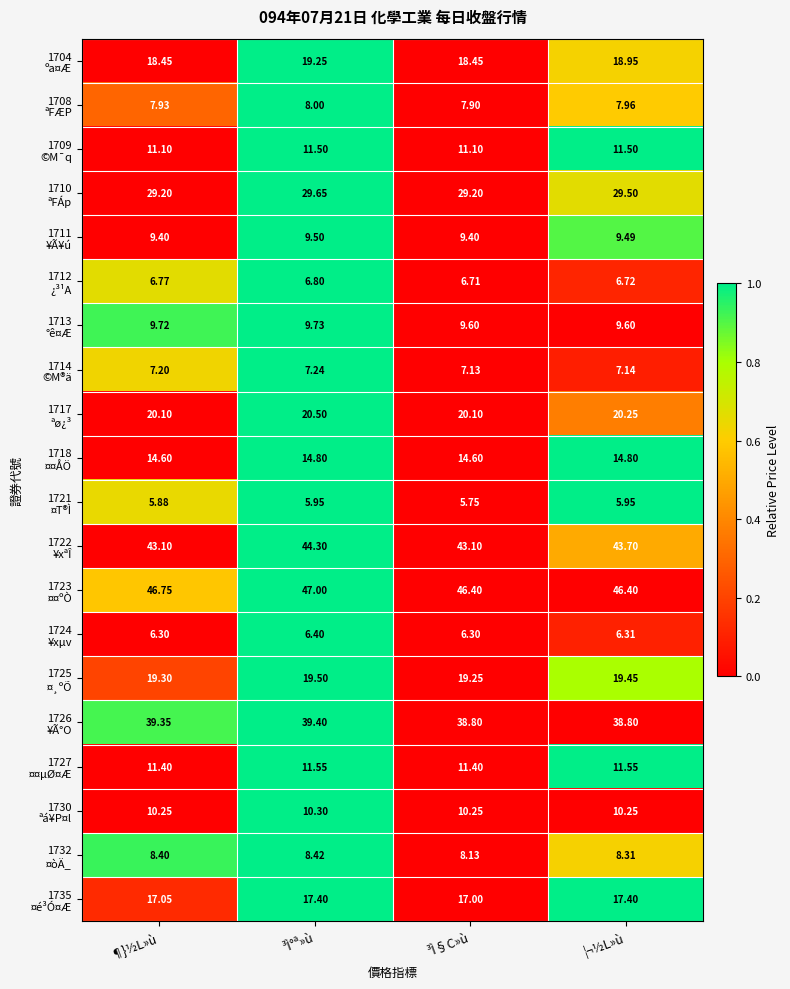

At which category does the chart reach its minimum across all series?

³Ì§C»ù